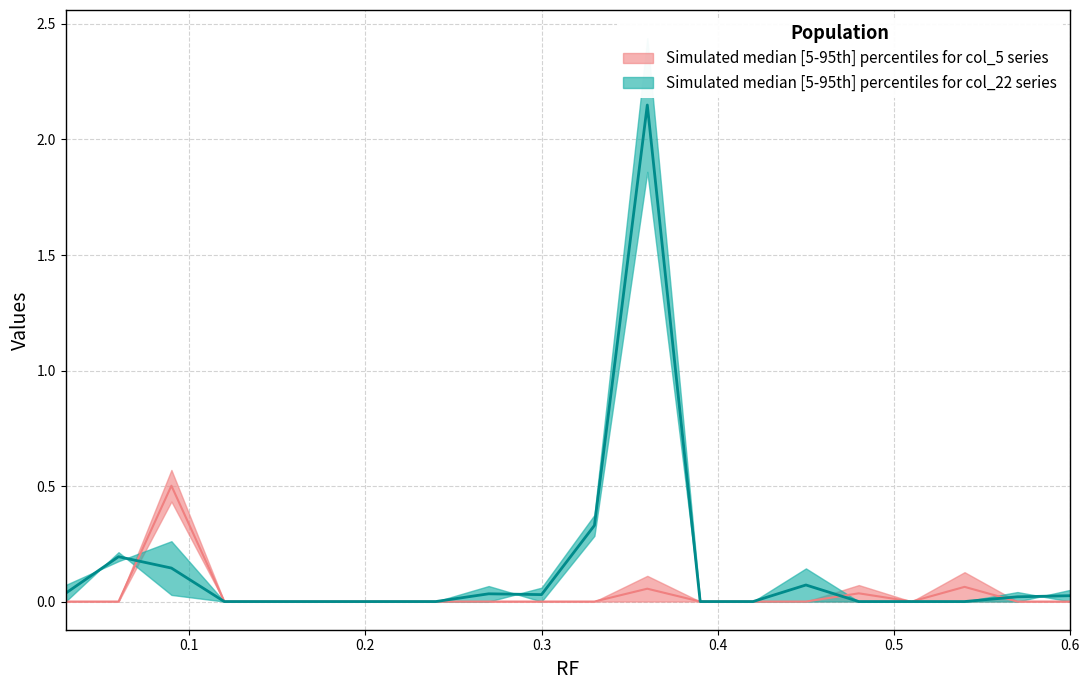

The value of col_22_upper at 0.24 is 0.0. True or false?

True